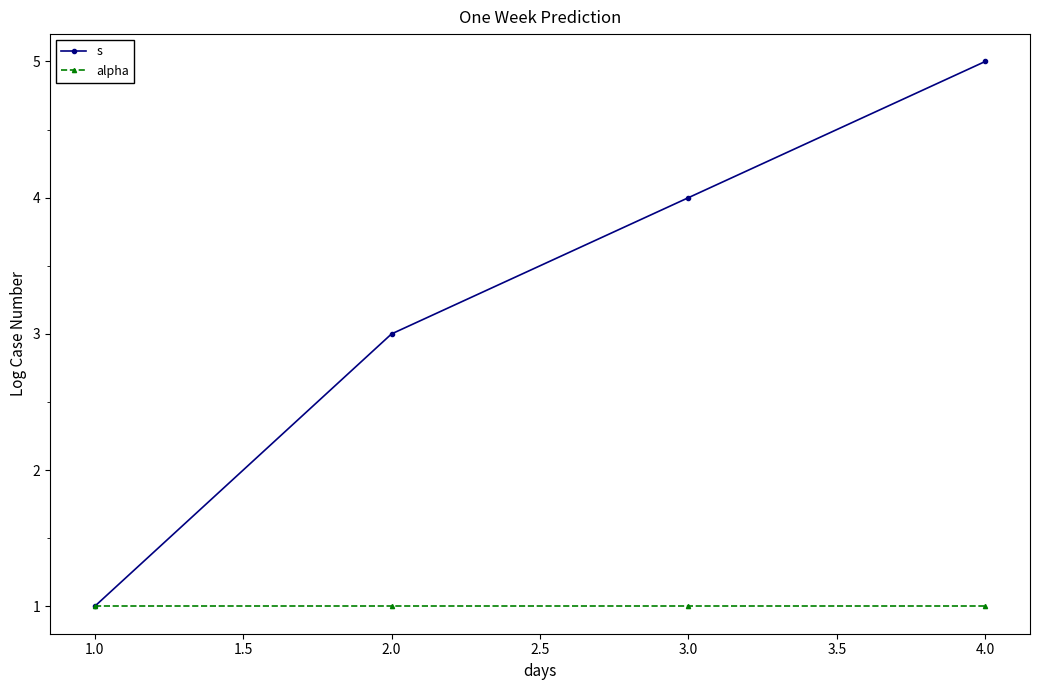

Which series has the widest spread of values?

s